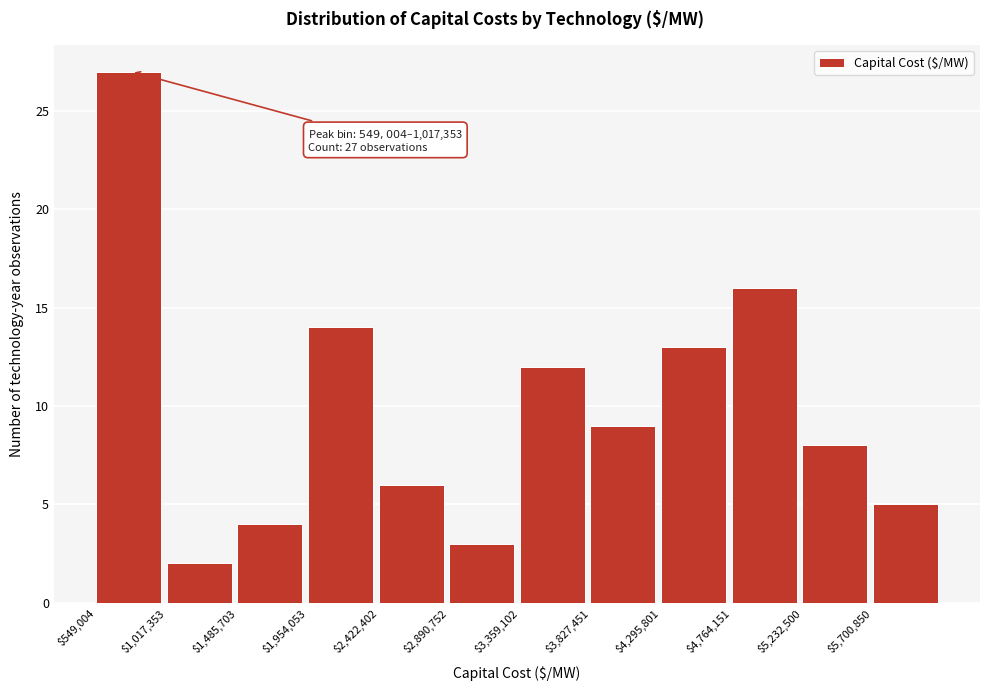

Which range on the x-axis has the tallest bar?

550000 to 1000000